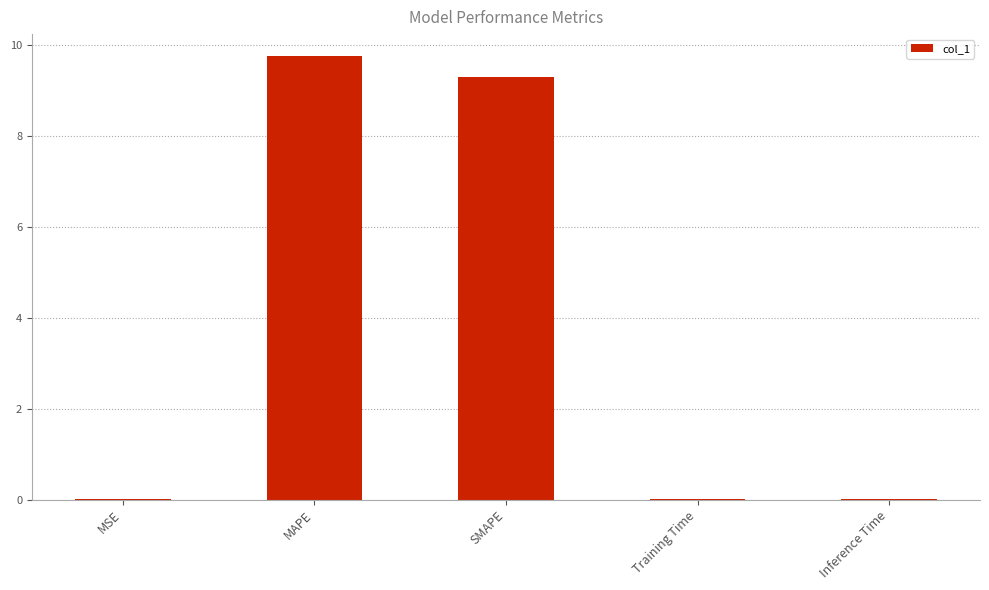

What is the approximate value at SMAPE?

9.3